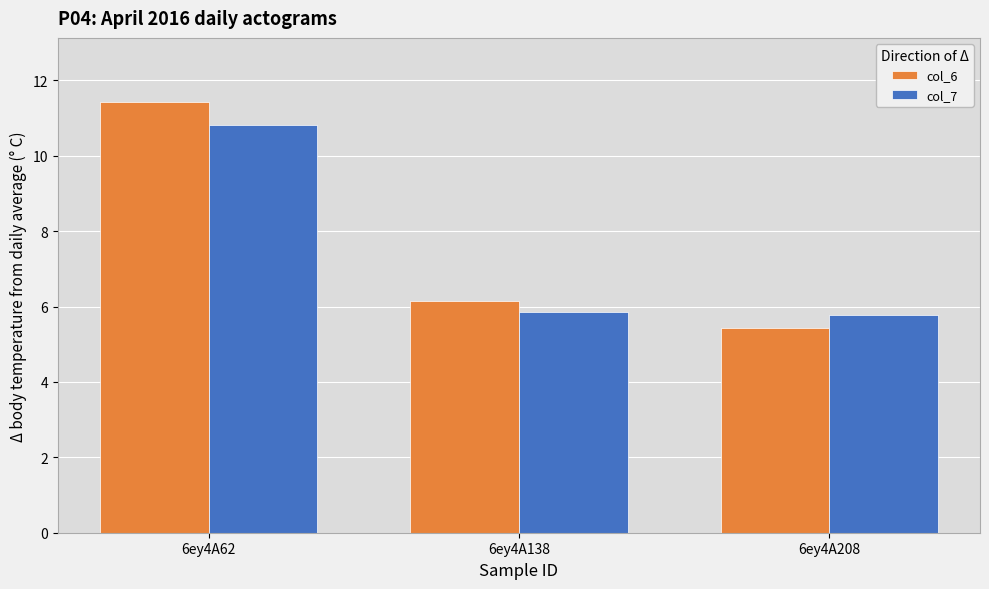

Which category has the lowest value across all series?

6ey4A208